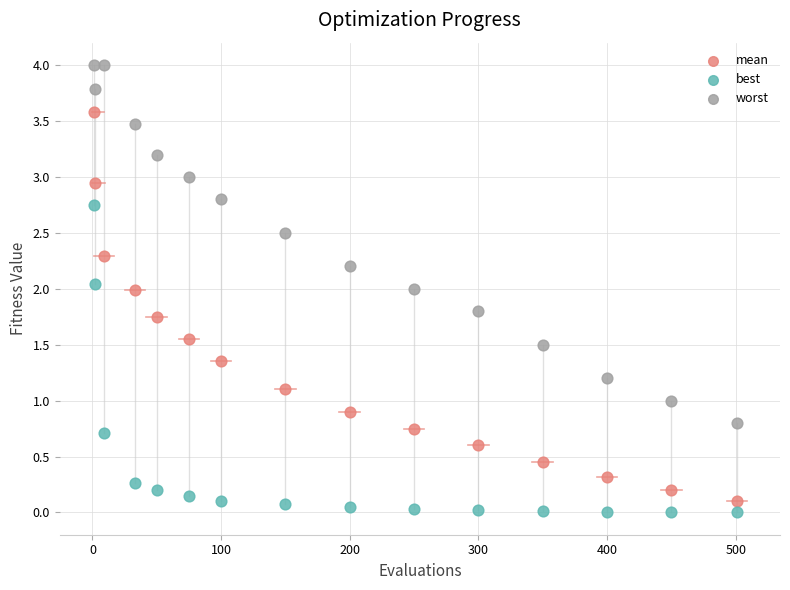

What is the X range (max minus min) for the scatter plot?

500.0